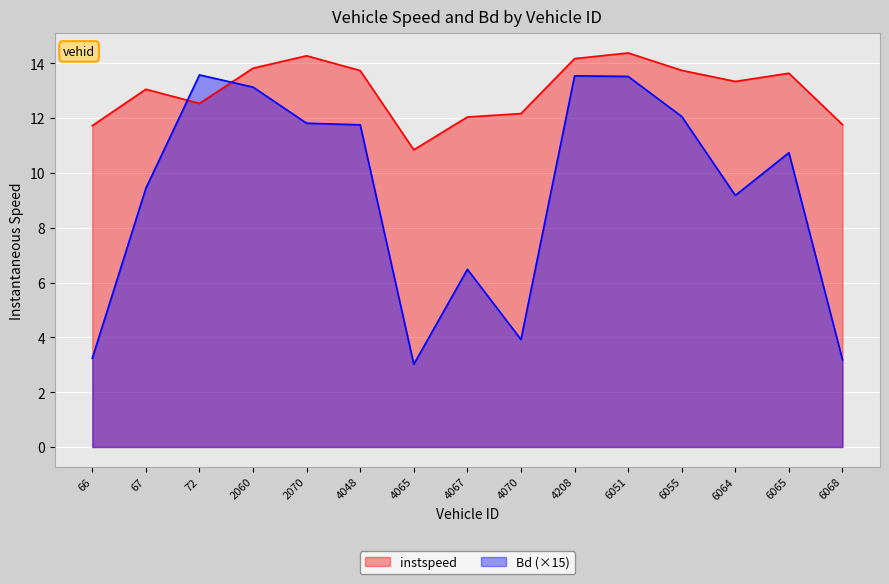

How many values in the instspeed series exceed 13?

9